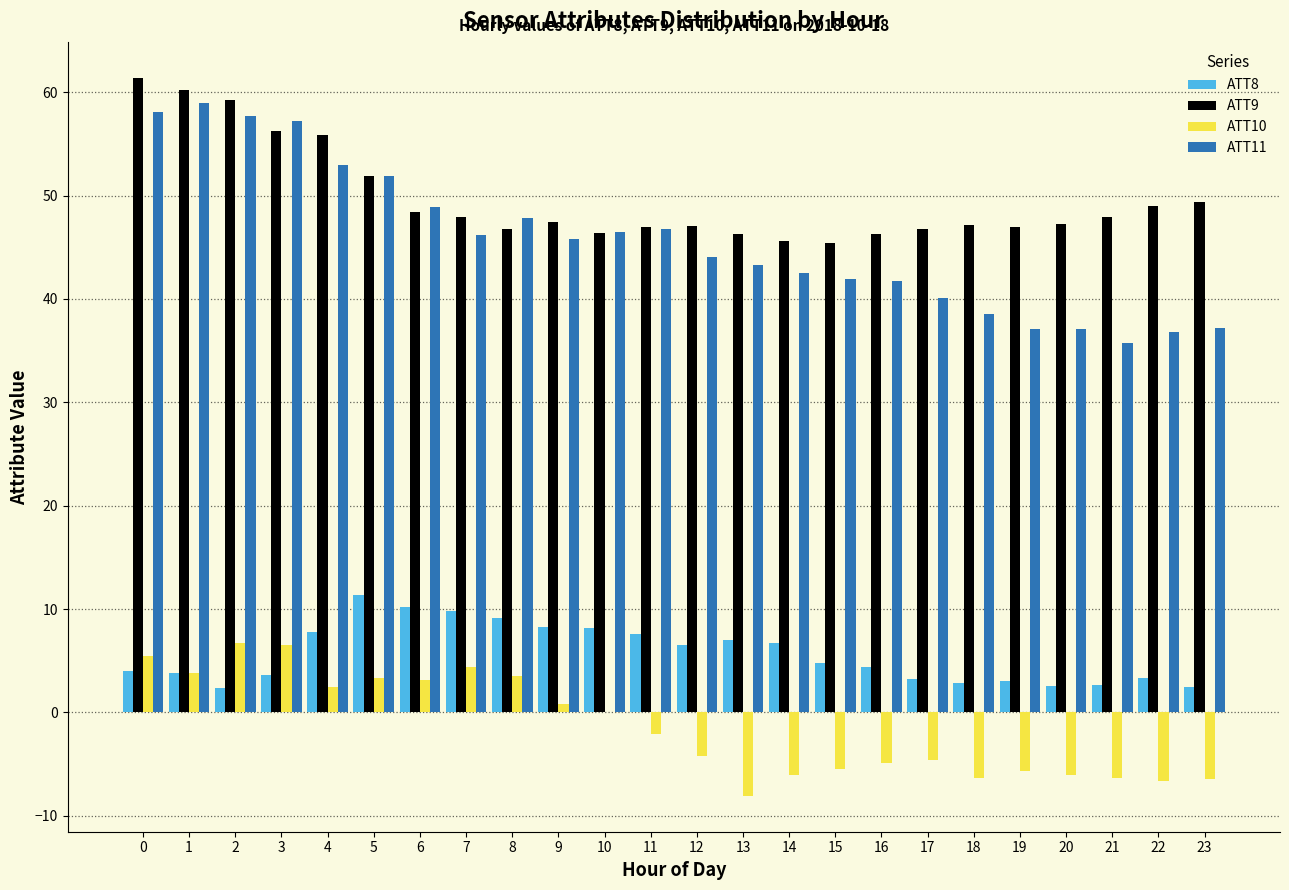

True or false: ATT8 has a value of 6.7 at 14.

True